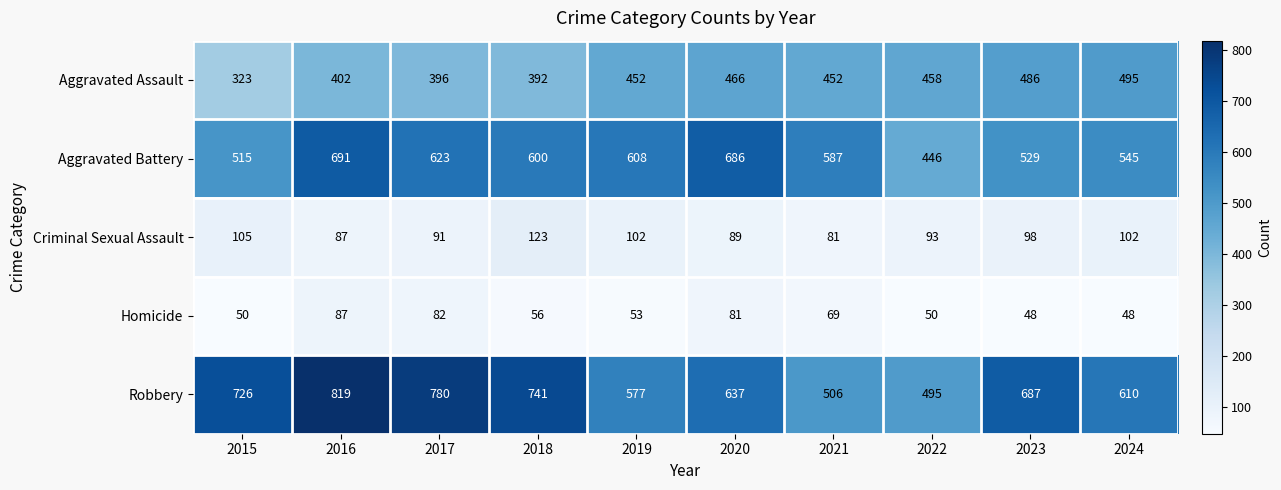

How many categories are shown in the chart?

10